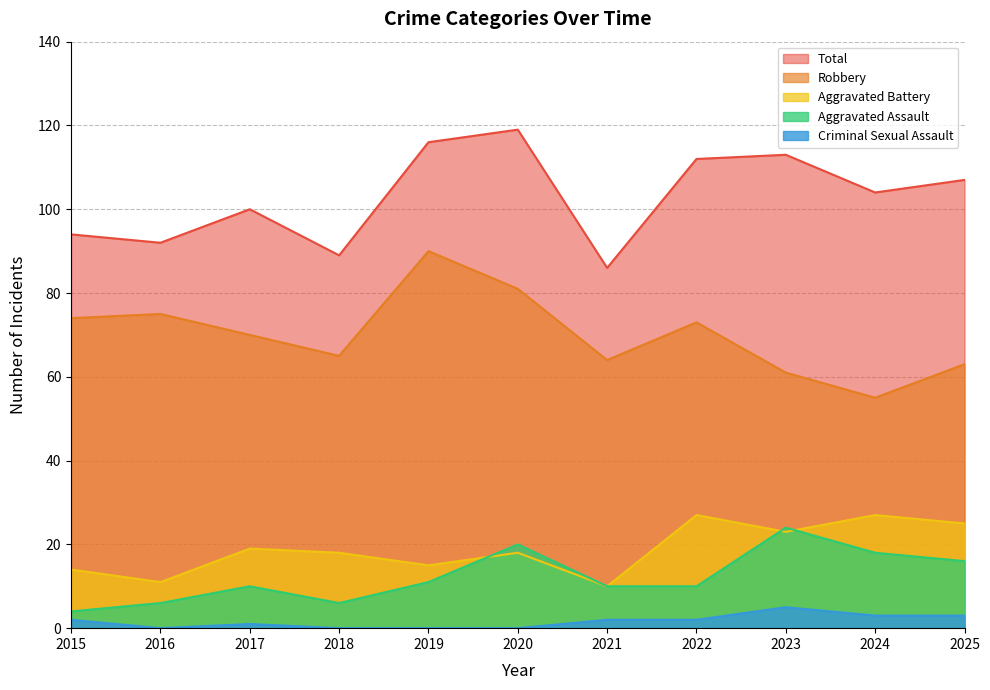

How many interior local peaks does the Robbery series have?

3